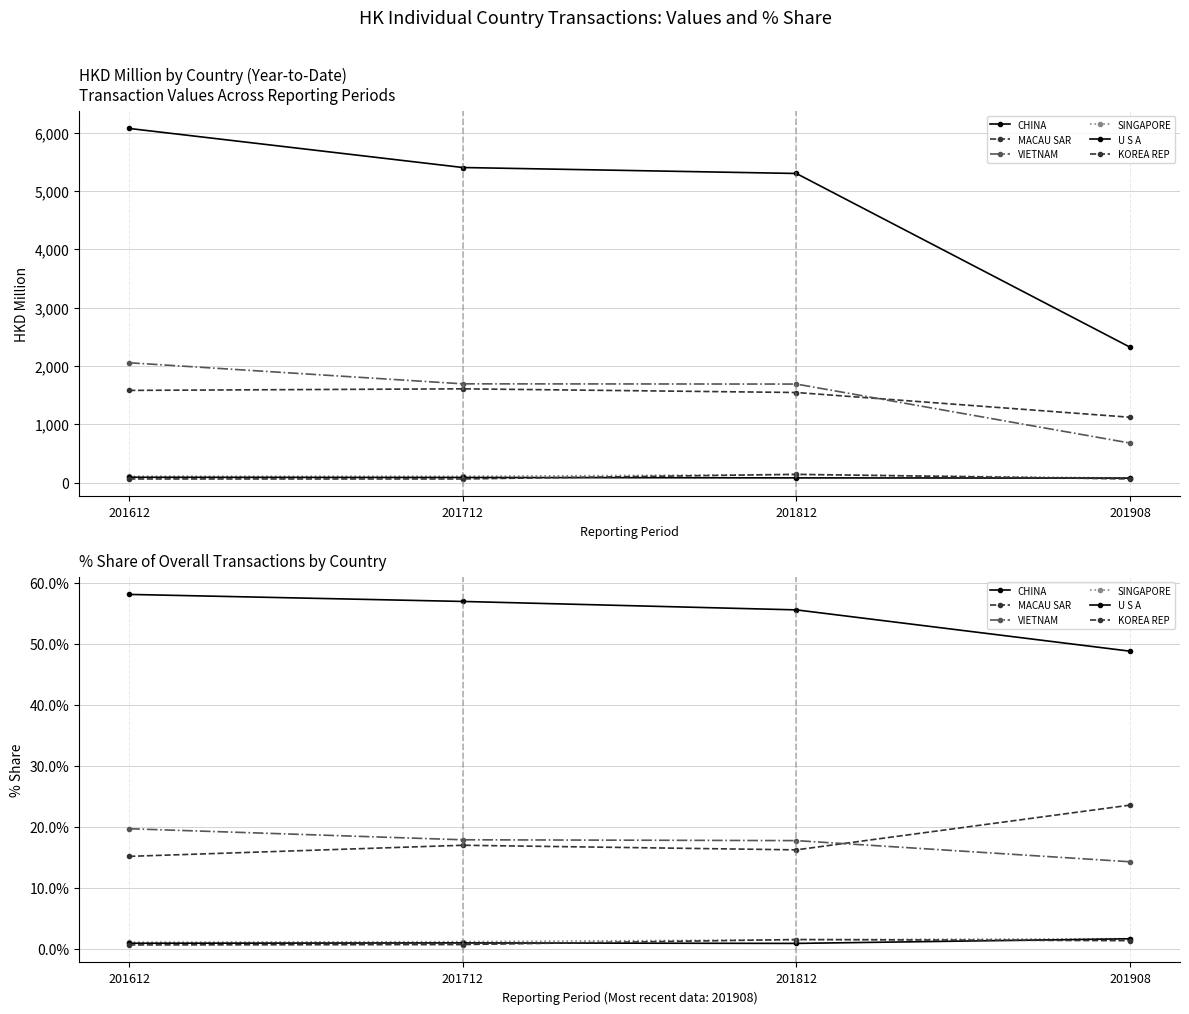

How many data points in CHINA are above 56?

2